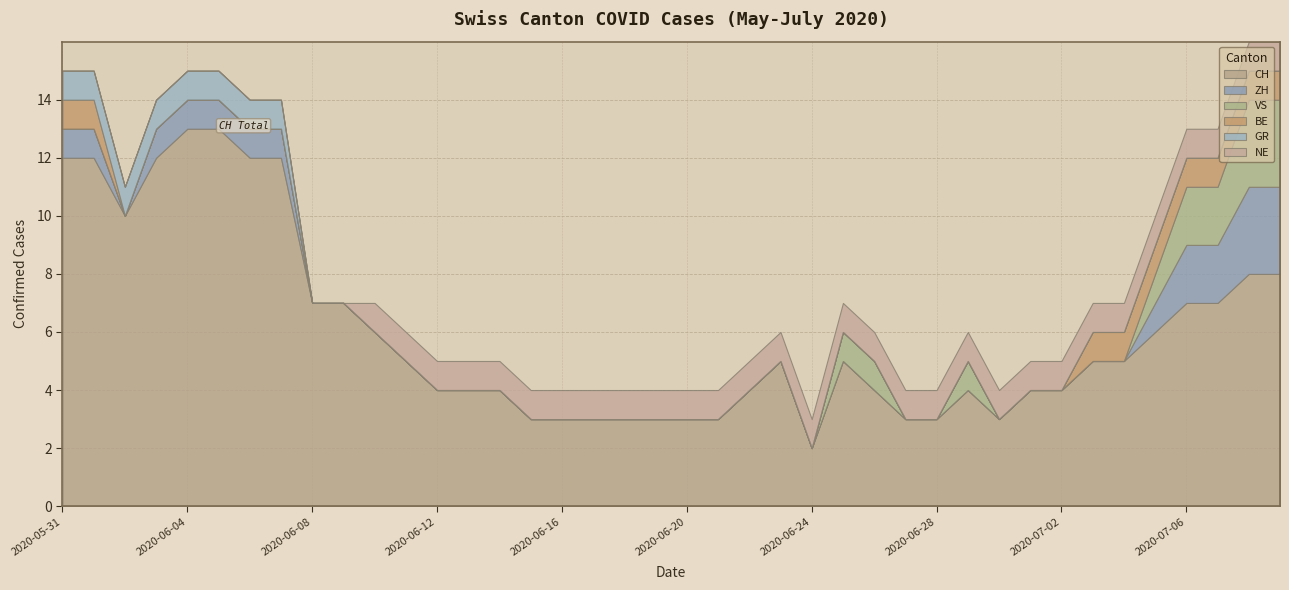

Reading left to right, transcribe all the data shown in this chart.

CH: 12	12	10	12	13	13	12	12	7	7	6	5	4	4	4	3	3	3	3	3	3	3	4	5	2	5	4	3	3	4	3	4	4	5	5	6	7	7	8	8
ZH: 1	1	0	1	1	1	1	1	0	0	0	0	0	0	0	0	0	0	0	0	0	0	0	0	0	0	0	0	0	0	0	0	0	0	0	1	2	2	3	3
VS: 0	0	0	0	0	0	0	0	0	0	0	0	0	0	0	0	0	0	0	0	0	0	0	0	0	1	1	0	0	1	0	0	0	0	0	1	2	2	3	3
BE: 1	1	0	0	0	0	0	0	0	0	0	0	0	0	0	0	0	0	0	0	0	0	0	0	0	0	0	0	0	0	0	0	0	1	1	1	1	1	1	1
GR: 1	1	1	1	1	1	1	1	0	0	0	0	0	0	0	0	0	0	0	0	0	0	0	0	0	0	0	0	0	0	0	0	0	0	0	0	0	0	0	0
NE: 0	0	0	0	0	0	0	0	0	0	1	1	1	1	1	1	1	1	1	1	1	1	1	1	1	1	1	1	1	1	1	1	1	1	1	1	1	1	1	1